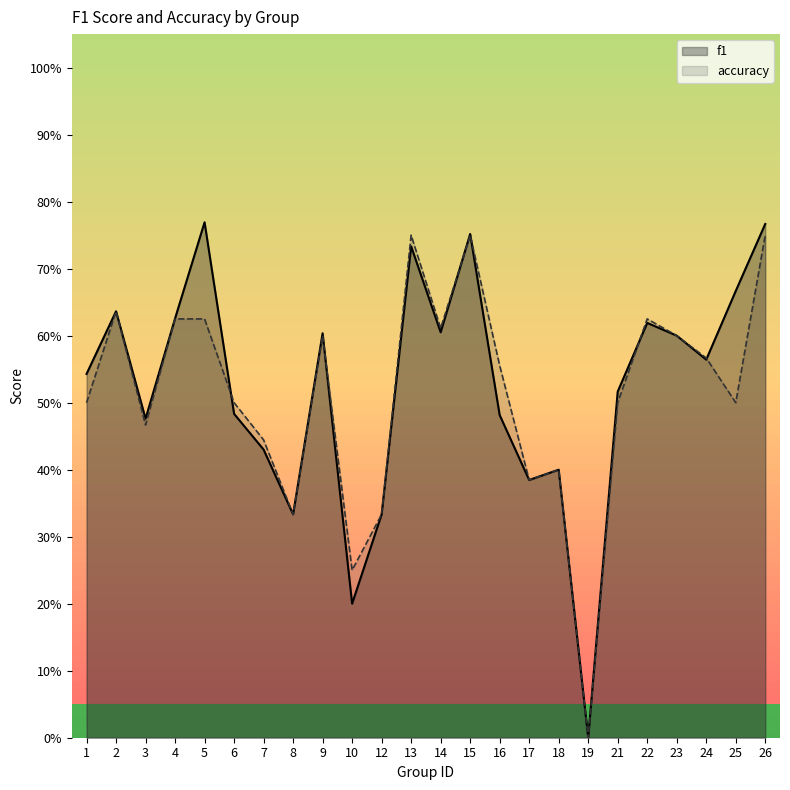

Between 6 and 15, which series saw the biggest shift?

f1